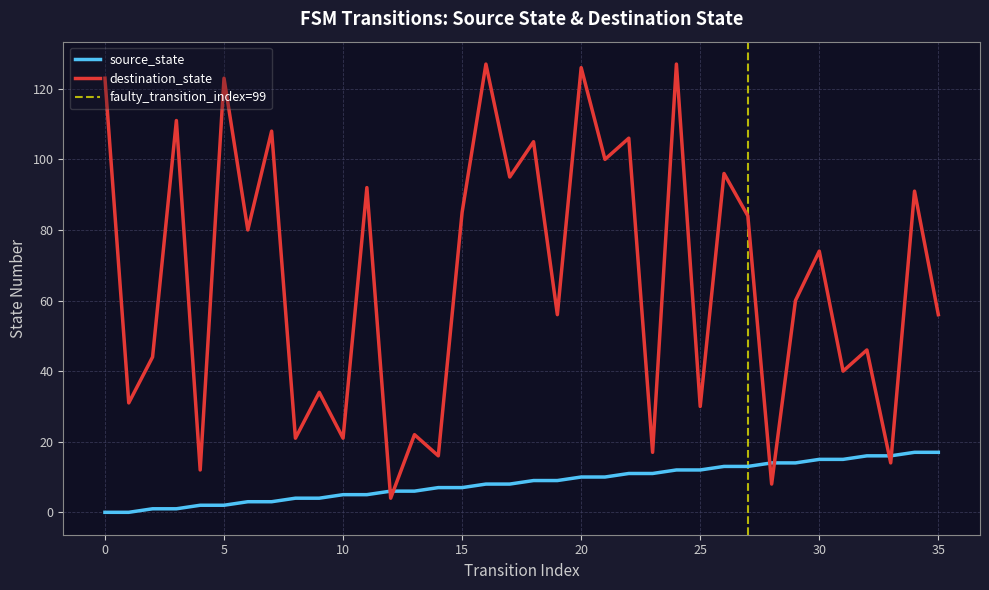

Reading left to right, transcribe all the data shown in this chart.

source_state: 0=0	1=0	2=1	3=1	4=2	5=2	6=3	7=3	8=4	9=4	10=5	11=5	12=6	13=6	14=7	15=7	16=8	17=8	18=9	19=9	20=10	21=10	22=11	23=11	24=12	25=12	26=13	27=13	28=14	29=14	30=15	31=15	32=16	33=16	34=17	35=17
destination_state: 0=123	1=31	2=44	3=111	4=12	5=123	6=80	7=108	8=21	9=34	10=21	11=92	12=4	13=22	14=16	15=85	16=127	17=95	18=105	19=56	20=126	21=100	22=106	23=17	24=127	25=30	26=96	27=84	28=8	29=60	30=74	31=40	32=46	33=14	34=91	35=56